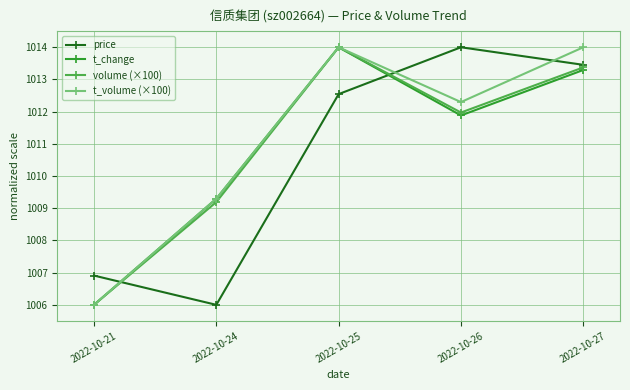

Does the chart display data point markers on the line(s)?

Yes